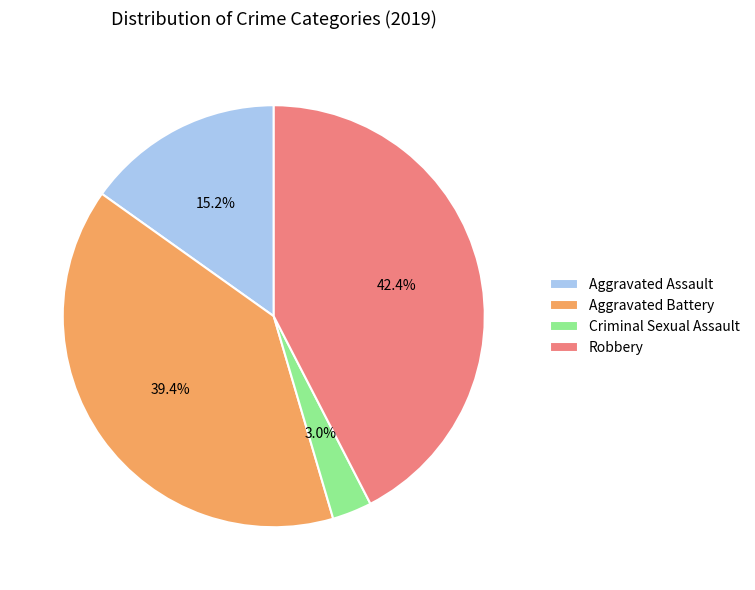

What is the largest slice in the pie chart?

Robbery